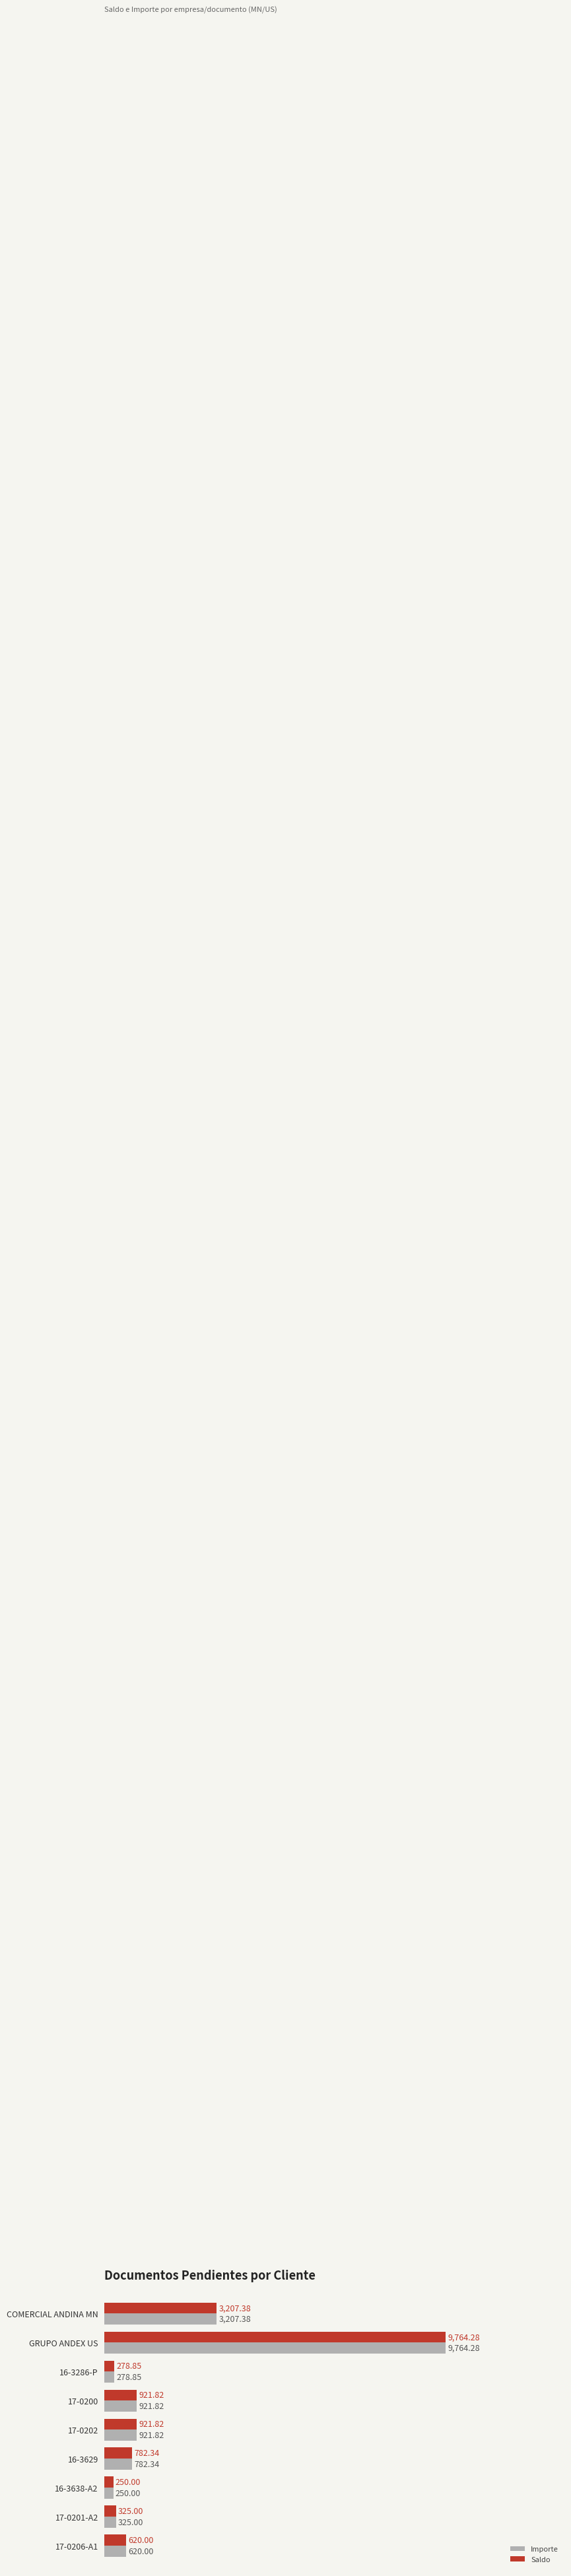

Where is Saldo nearest to the value 5007?

COMERCIAL ANDINA MN